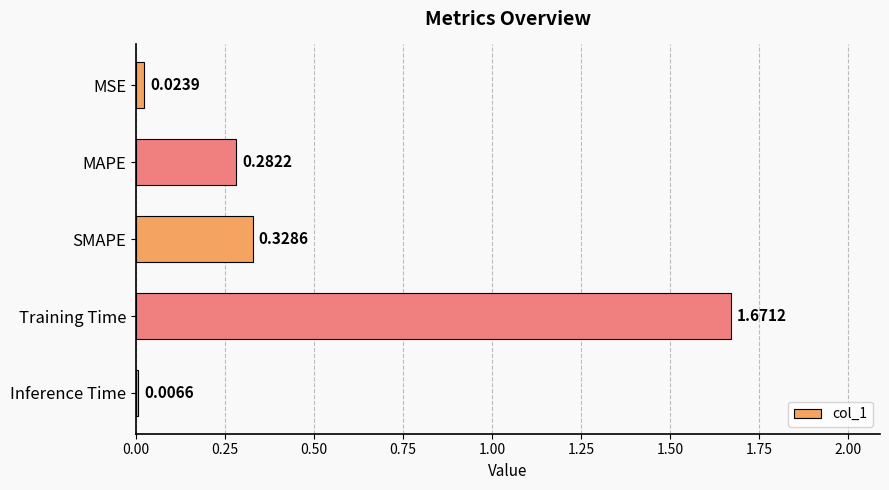

Between MAPE and SMAPE, which is larger?

SMAPE